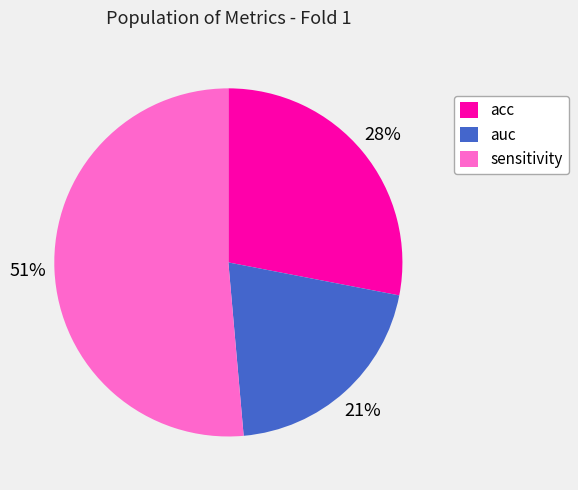

How many segments does this pie chart have?

3